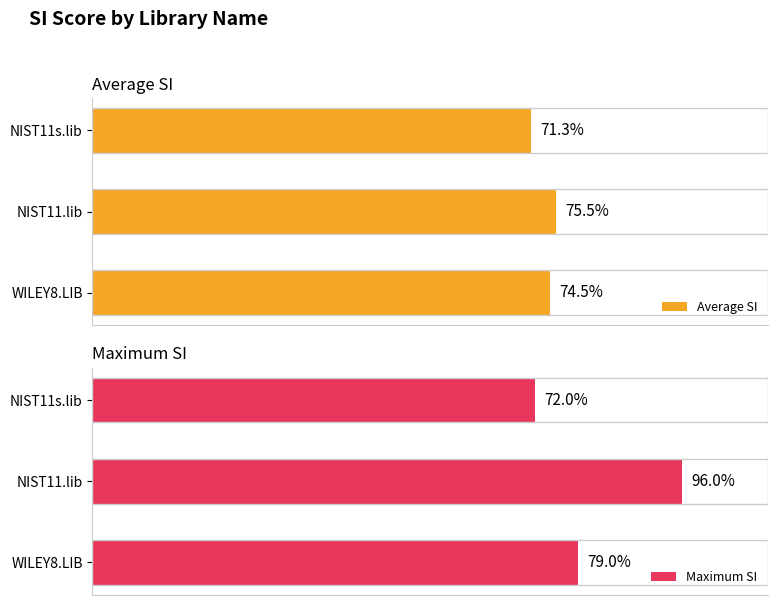

What is the difference between the maximum and minimum values in the Average SI series?

4.1